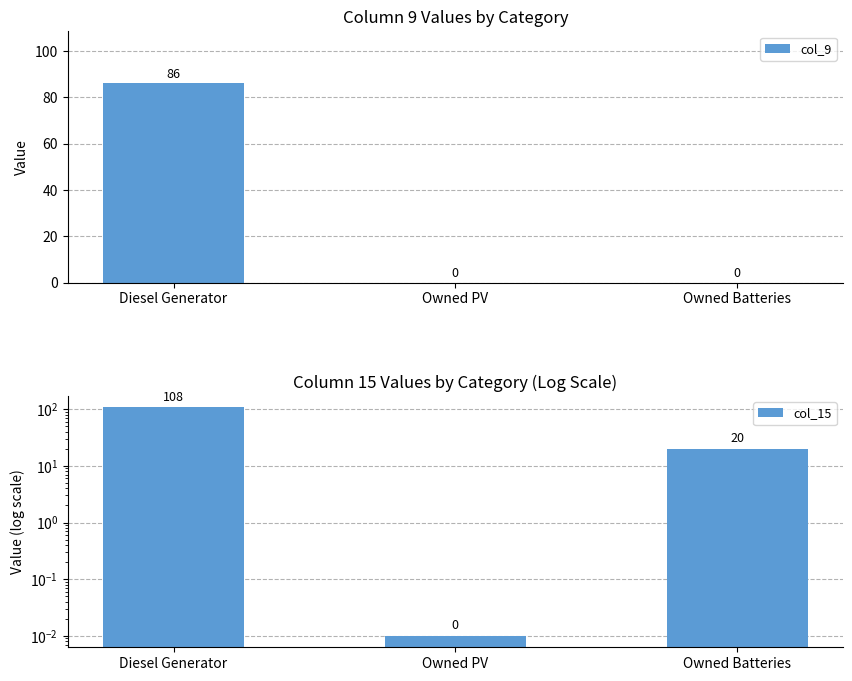

At which label does col_15 first exceed 20?

Diesel Generator